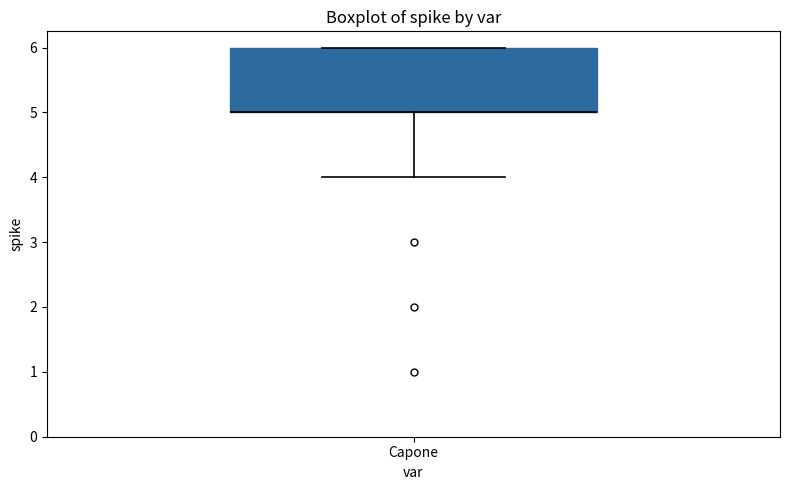

Transcribe this box plot: give where the median line is, the range the box spans, and where the two whiskers end, as read against the y-axis. The values are not printed on the chart, so give them approximately, as read against the axis.

median 5 (drawn on the box's lower edge), box 5 to 6, whiskers 4 to 6